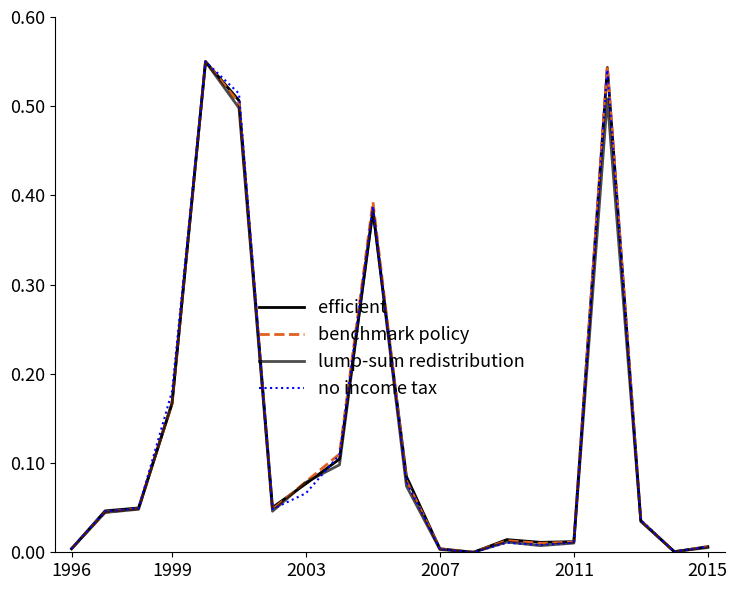

List the series in order of their peak value, lowest first.

efficient, benchmark policy, lump-sum redistribution, no income tax